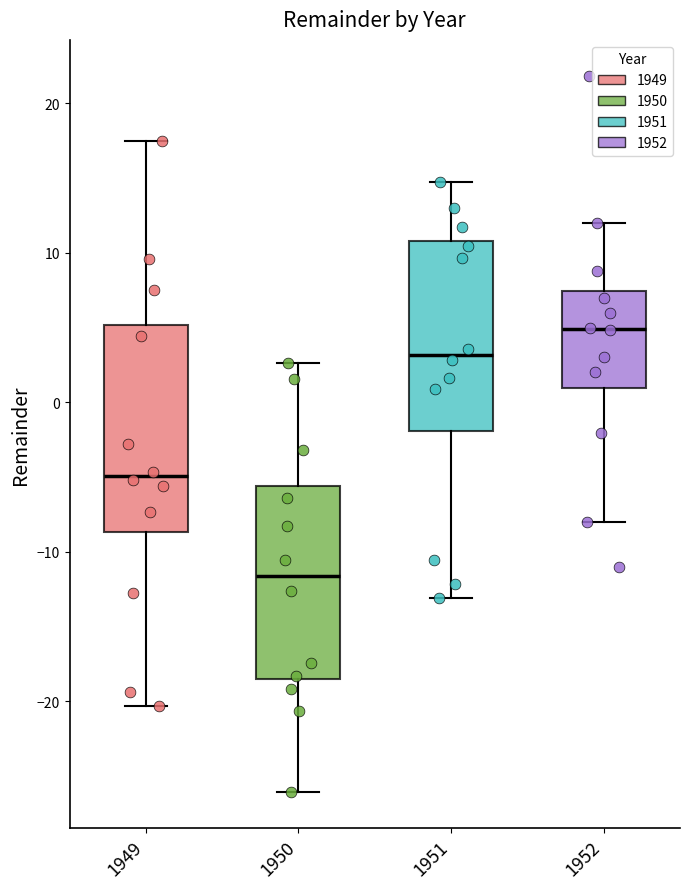

Reading left to right, transcribe this box plot: for each box, give where its median line is, the range the box spans, and where its two whiskers end, as read against the y-axis. The values are not printed on the chart, so give them approximately, as read against the axis.

1949: median -5, box -9 to 5, whiskers -20 to 17
1950: median -12, box -19 to -6, whiskers -26 to 3
1951: median 3, box -2 to 11, whiskers -13 to 15
1952: median 5, box 1 to 7, whiskers -8 to 12